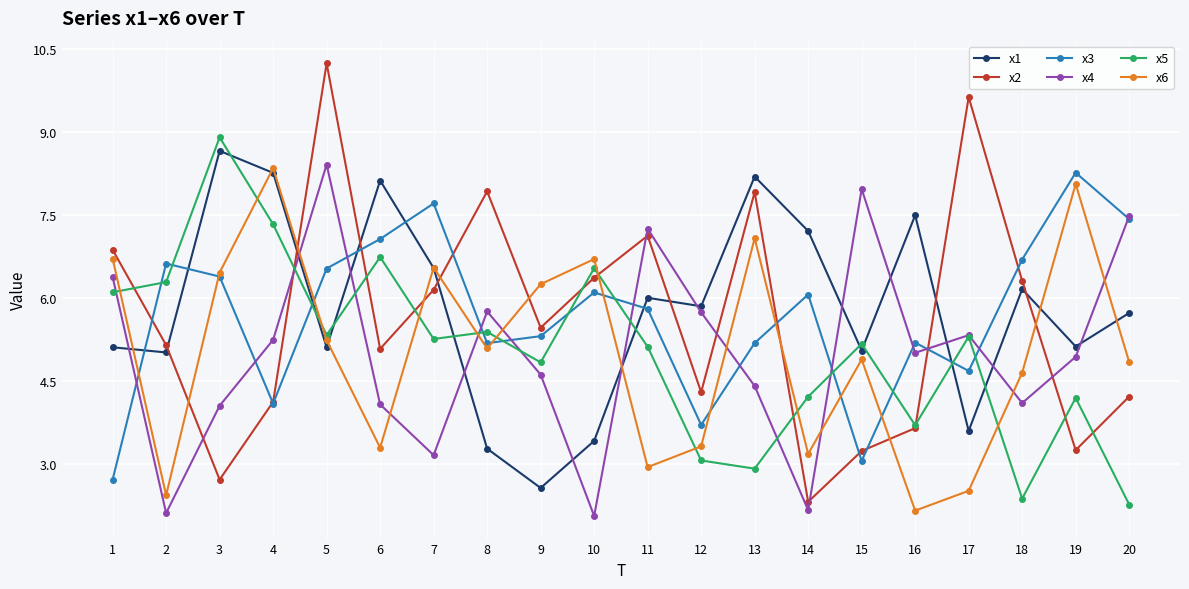

What is the average value of the x6 series?

5.0